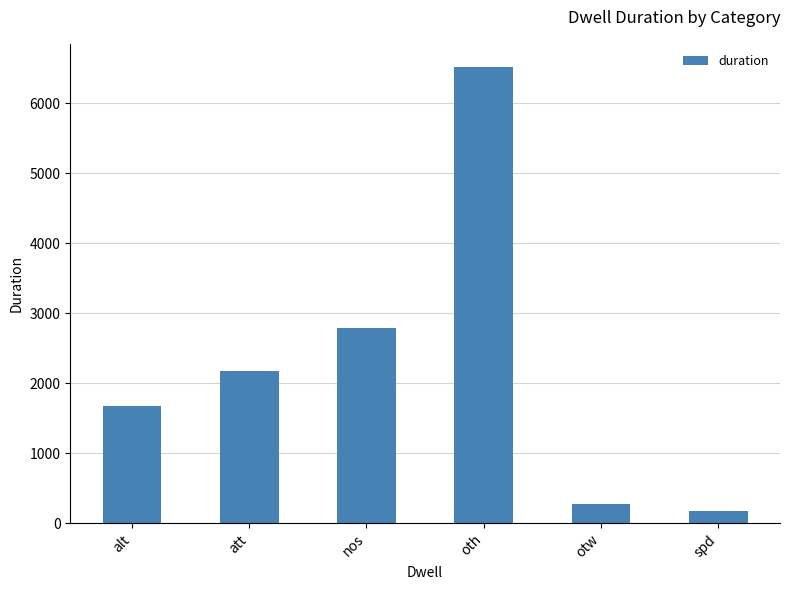

What position from the left is oth?

4